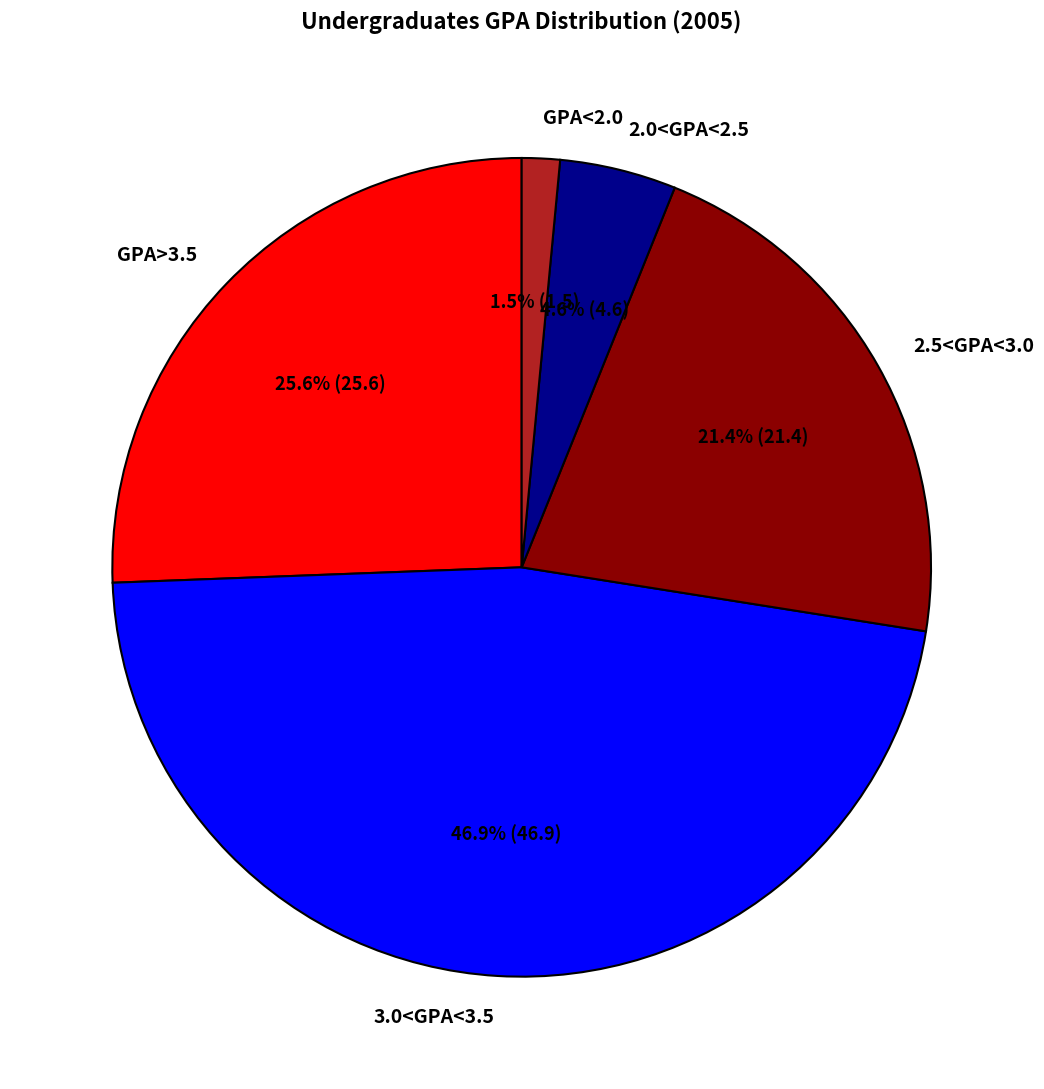

Is there any slice that represents more than half of the pie?

No